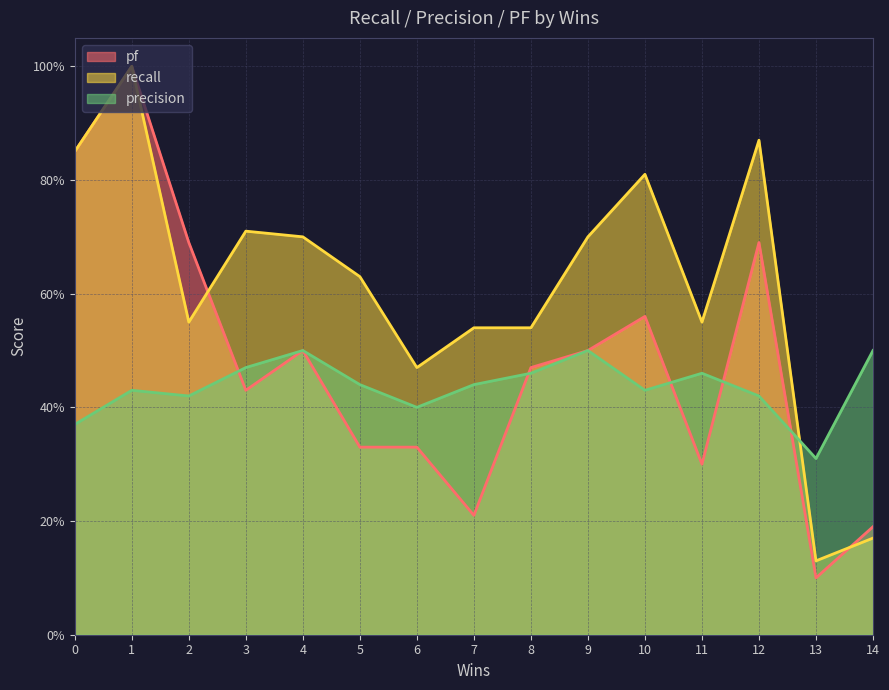

Where do pf and recall first cross each other?

2 and 3